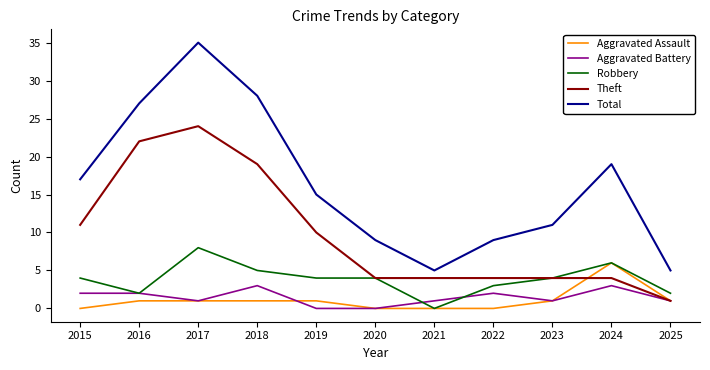

Which category has the lowest value in the Theft series?

2025